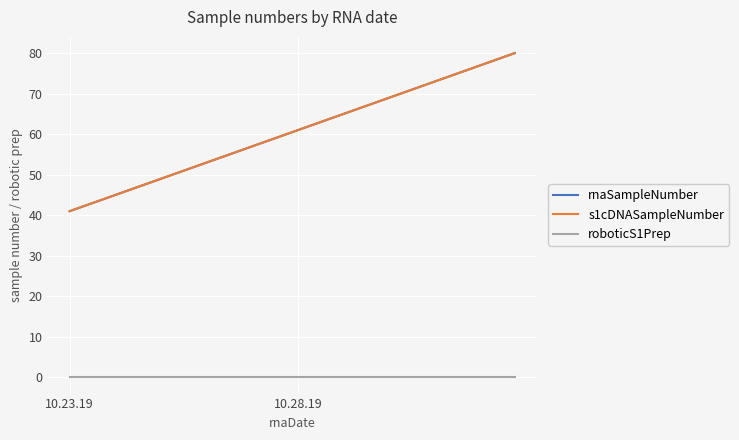

Which series has the widest spread of values?

rnaSampleNumber